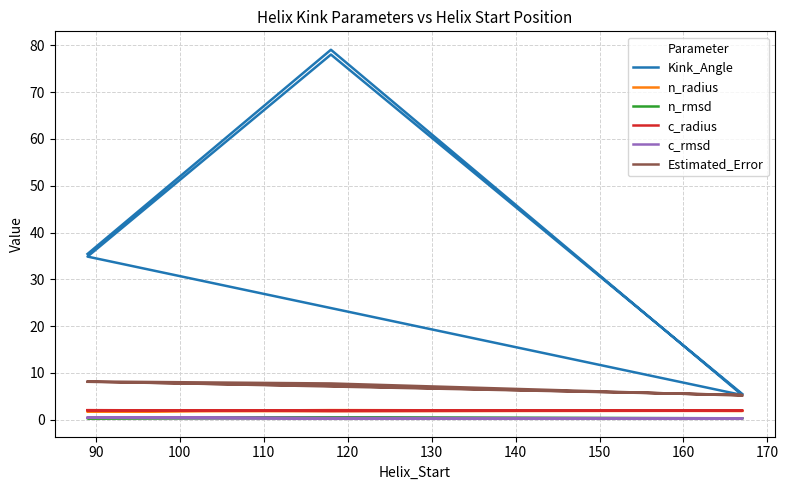

What is the approximate value of c_rmsd at 100?

0.3